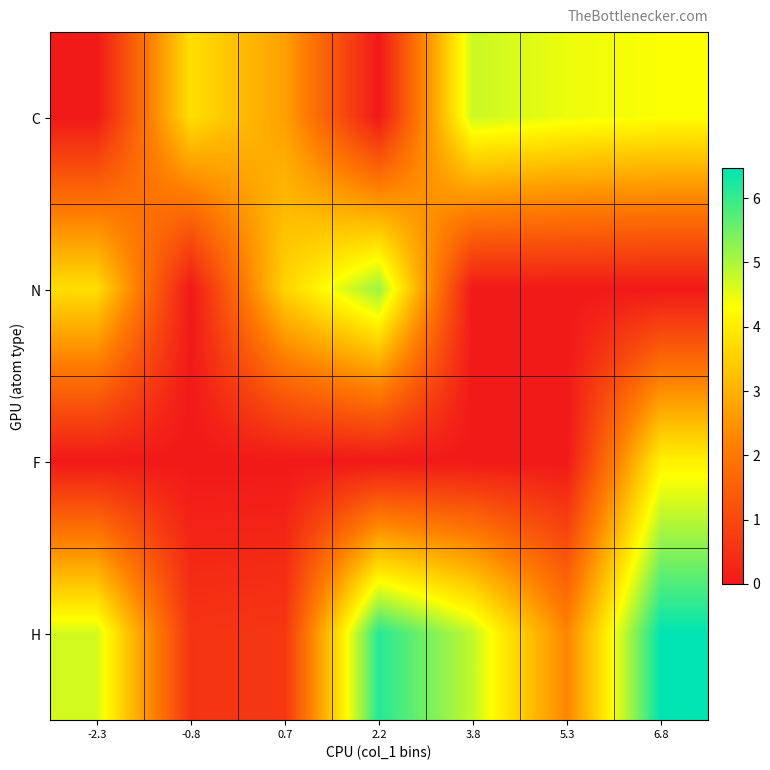

Count the number of data series in this chart.

4